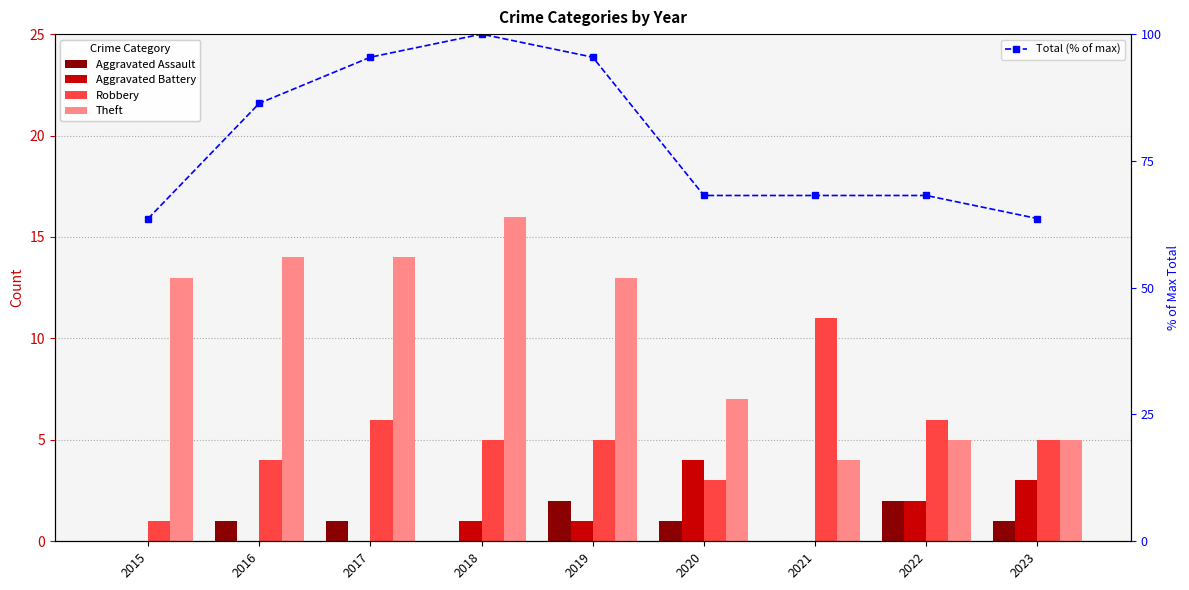

What is the sum of the Total (% of max) values at 2023 and 2020?

131.8